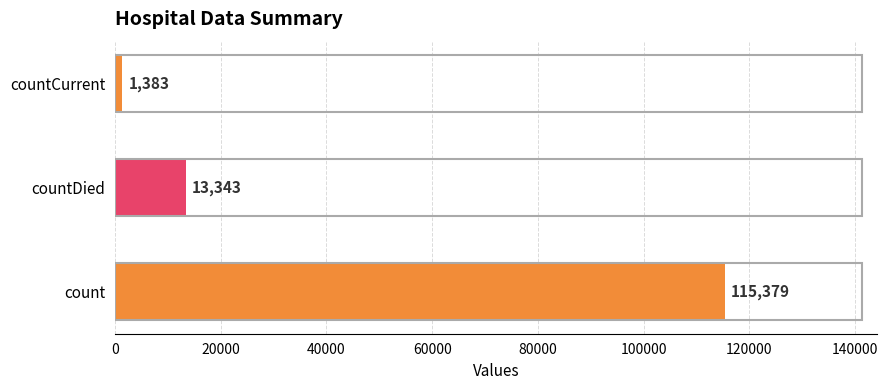

Rank the categories by value from lowest to highest.

countCurrent, countDied, count